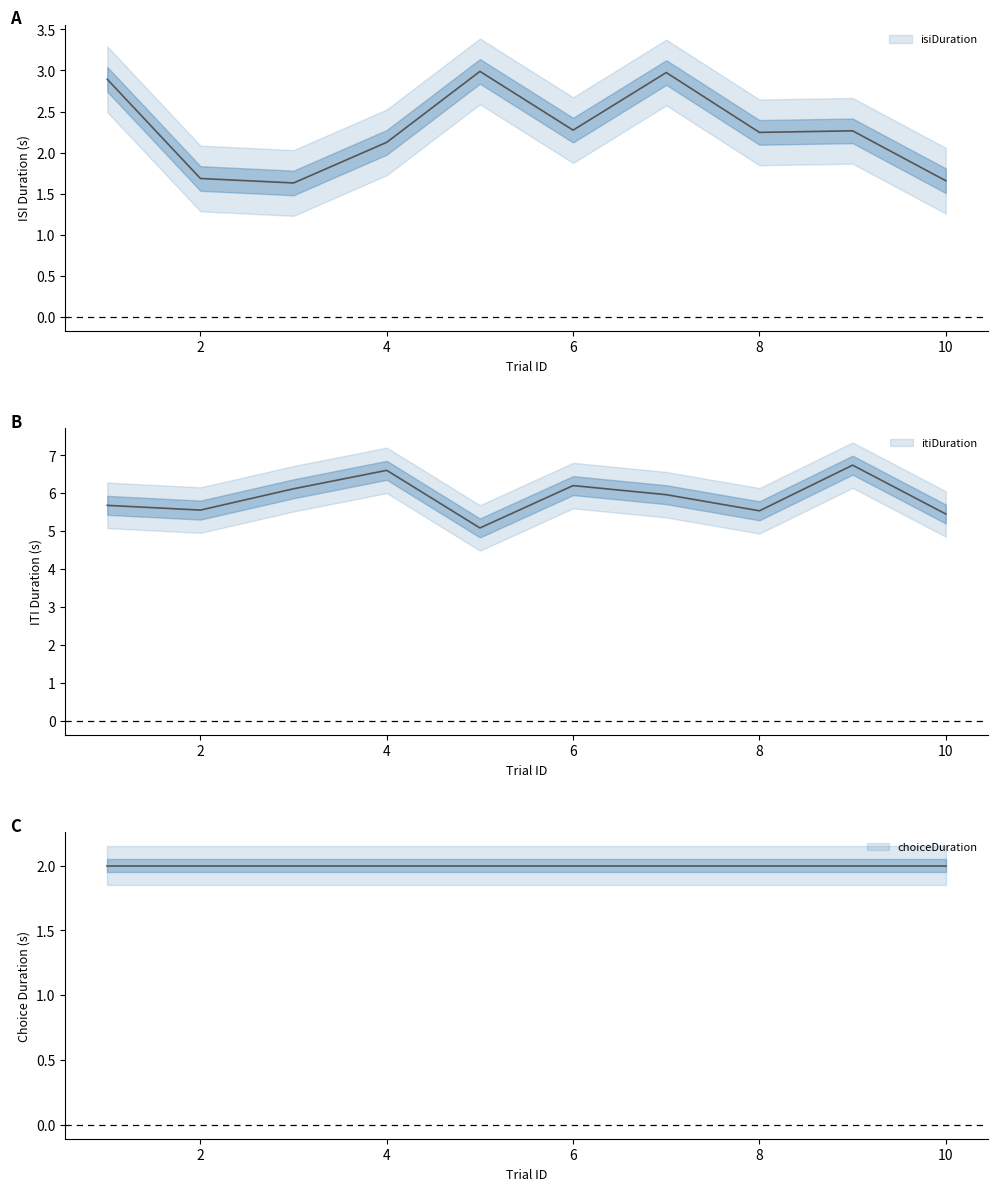

Which series has the largest total across all categories?

itiDuration